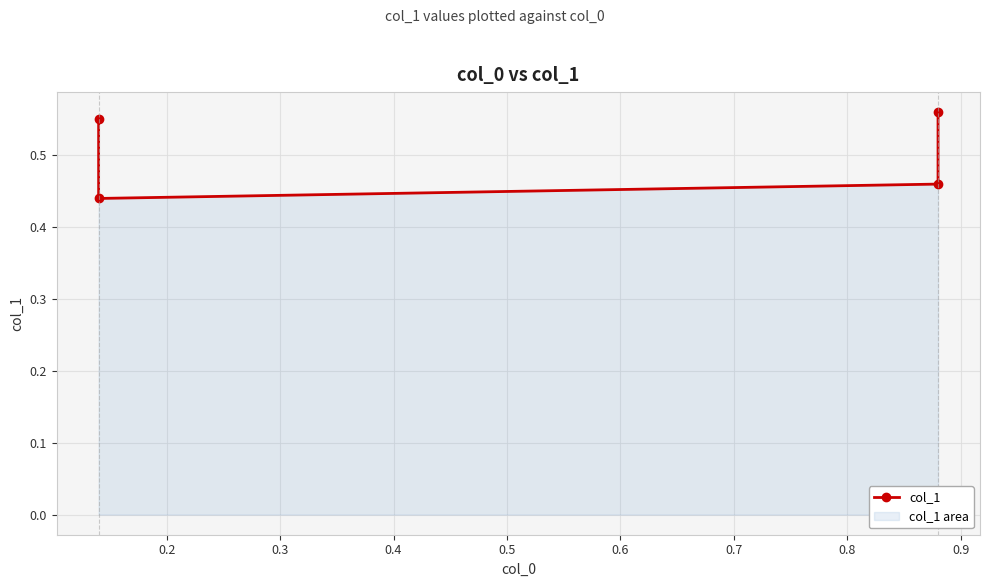

How many values are between 0 and 1?

4